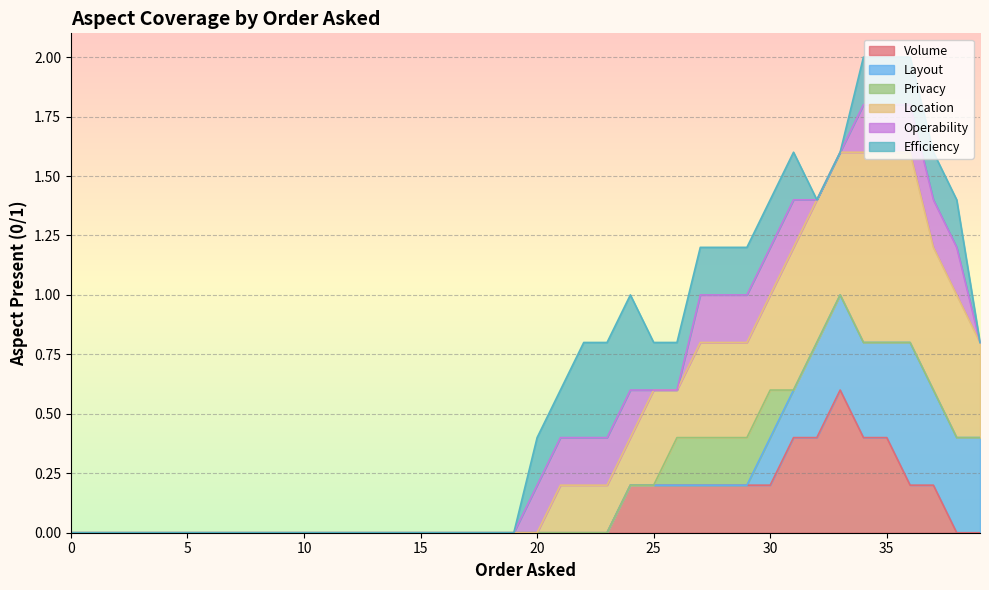

True or false: Operability and Location cross at least once.

True